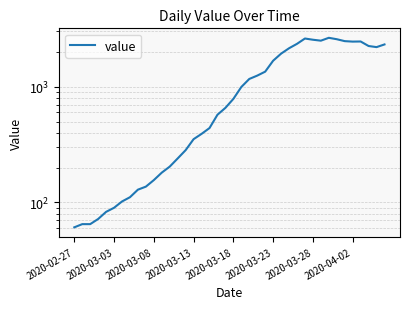

True or false: there are more than 2 points higher than both neighbors.

True